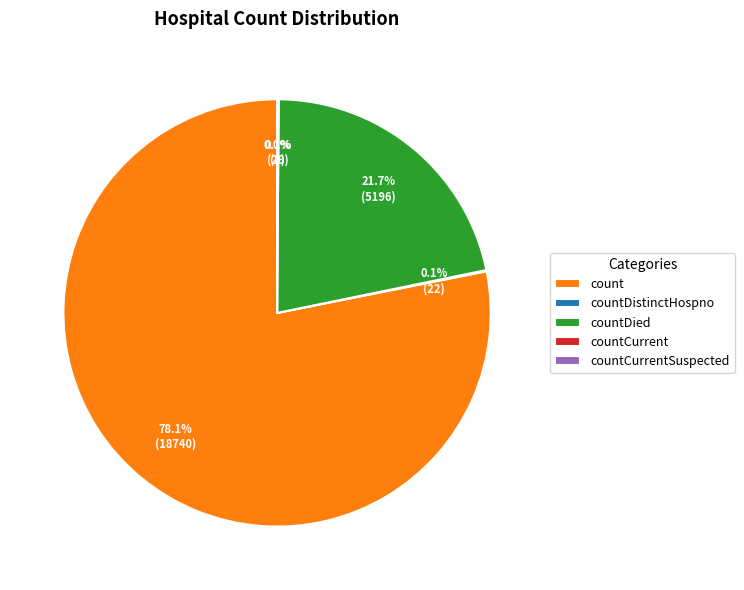

What is the total percentage of countDistinctHospno and countCurrentSuspected?

0.1%